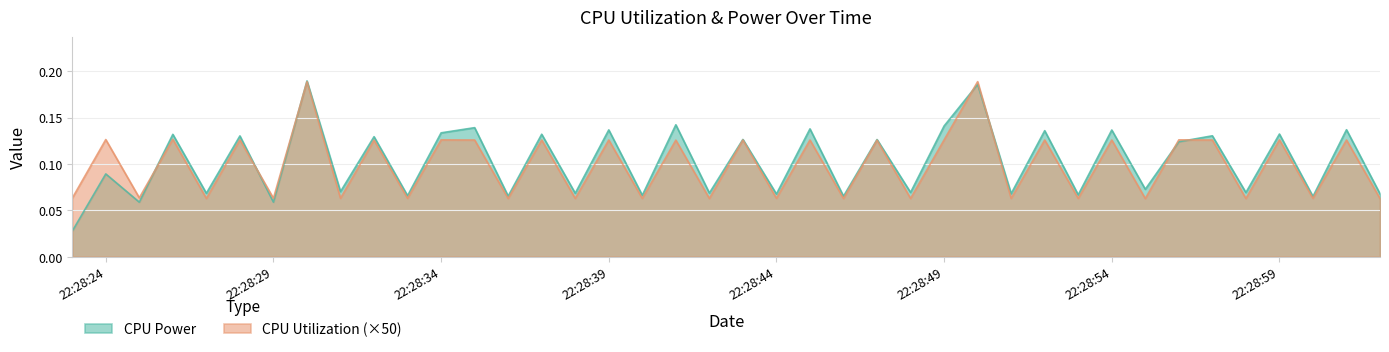

Where is the first local minimum for CPU Utilization?

2025-03-23 22:28:25